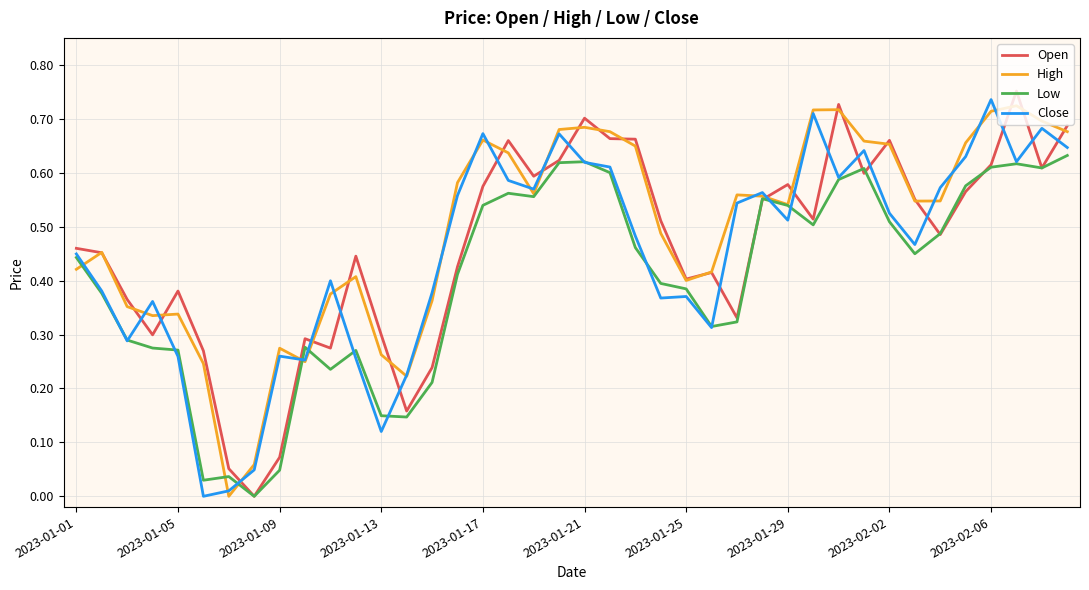

After their last crossing, which series has the higher values: High or Low?

High